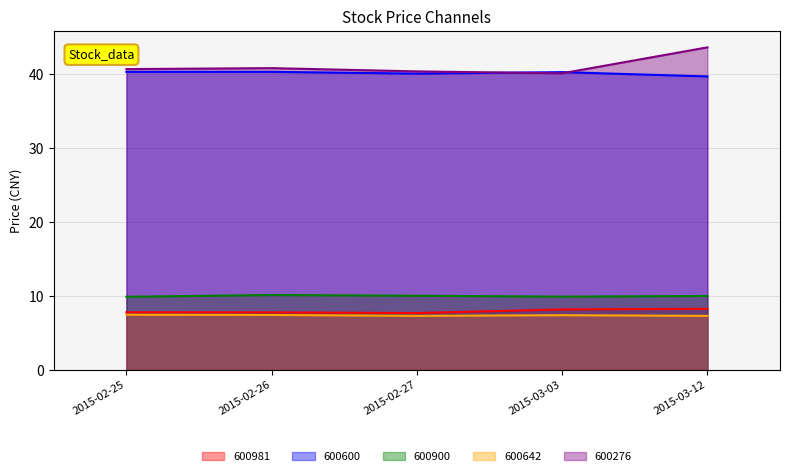

At 2015-03-12, list the series in order from smallest to largest.

600642, 600981, 600900, 600600, 600276